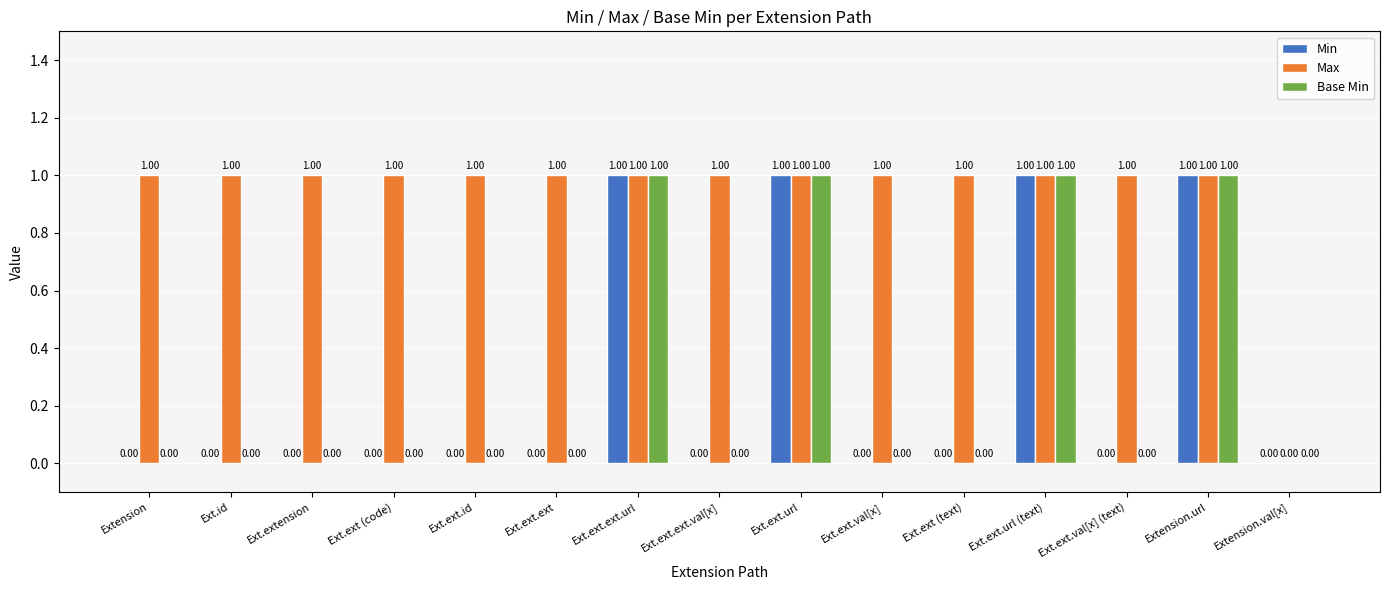

What is the sum of all Max values?

14